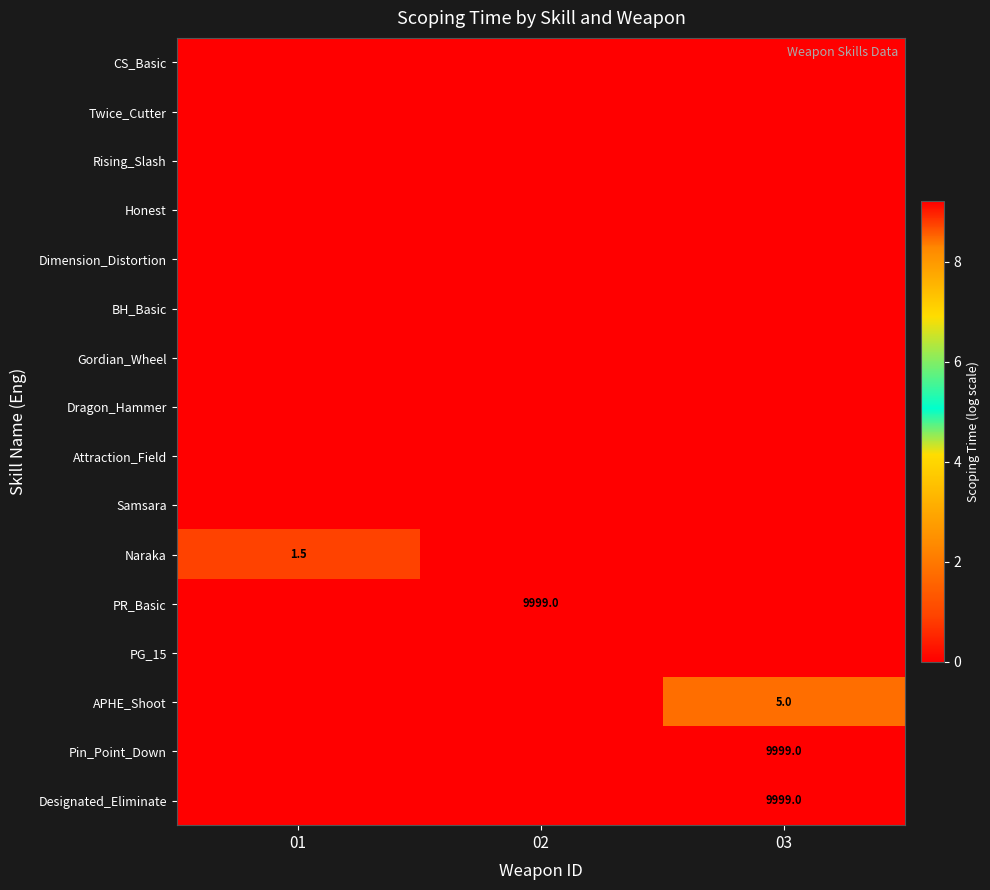

What is the difference between the highest and lowest values at 03?

9.2